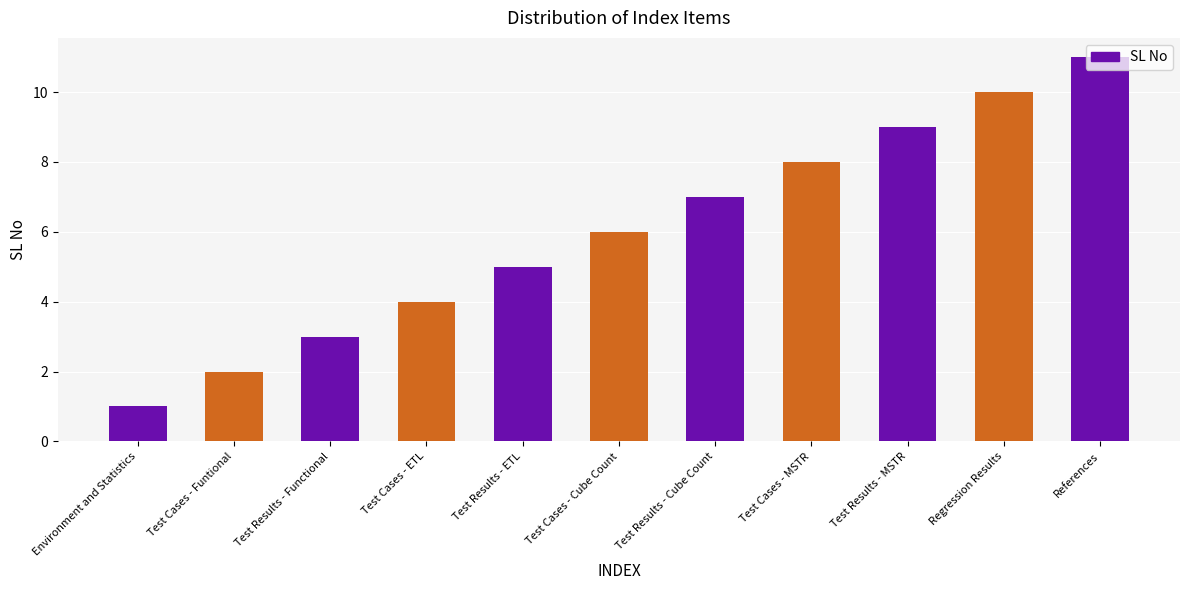

Reading right to left, extract all data points from this chart.

11	10	9	8	7	6	5	4	3	2	1